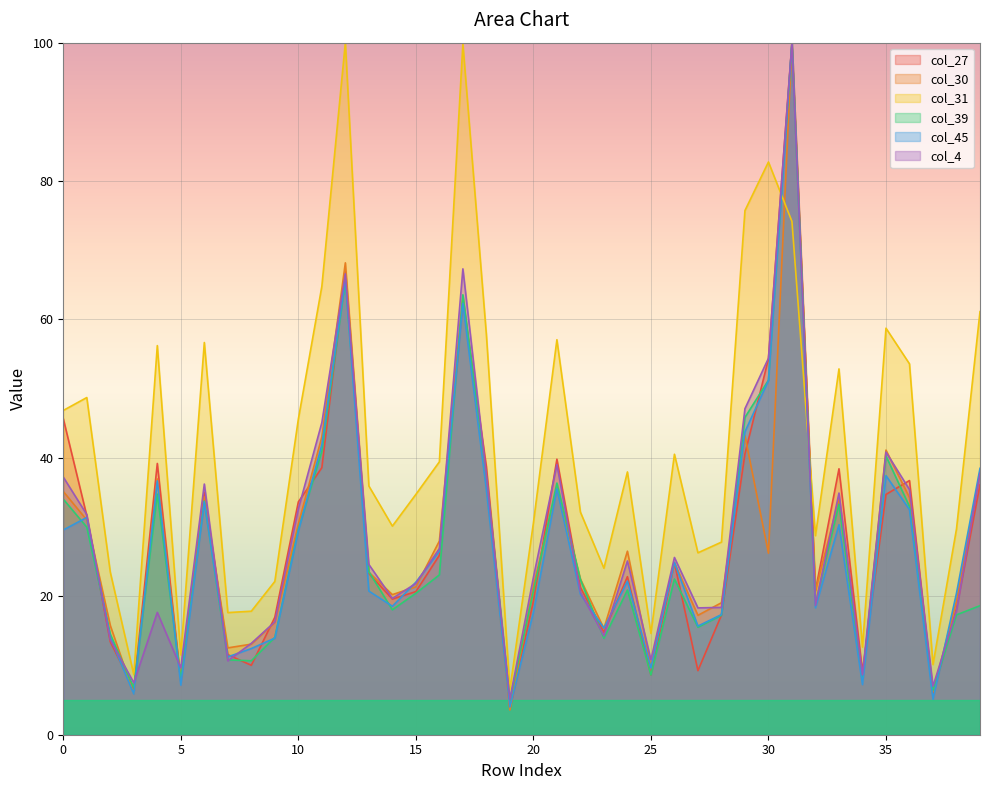

True or false: col_4 and col_39 intersect in this chart.

True